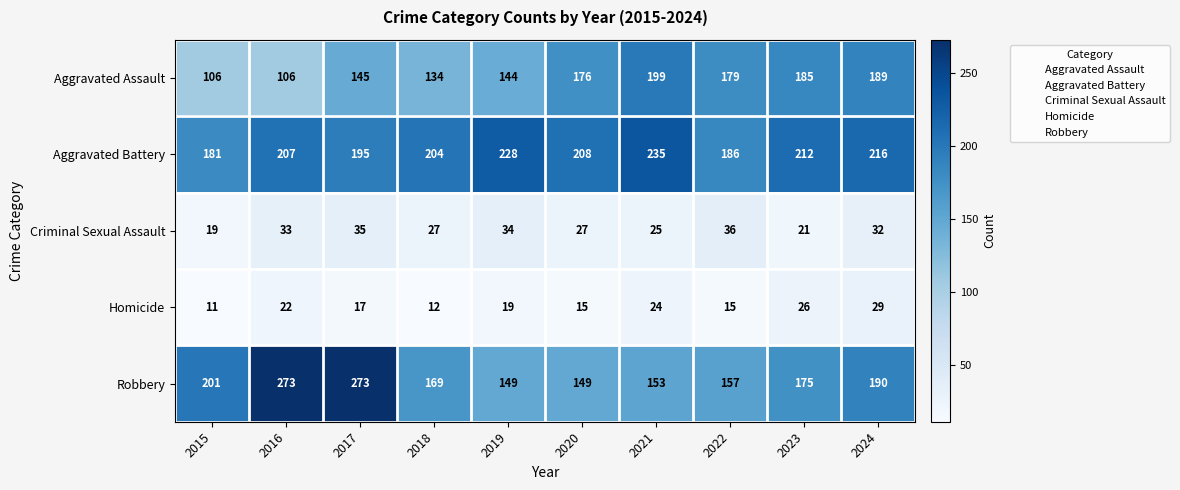

Which series has the largest range (max minus min)?

Robbery